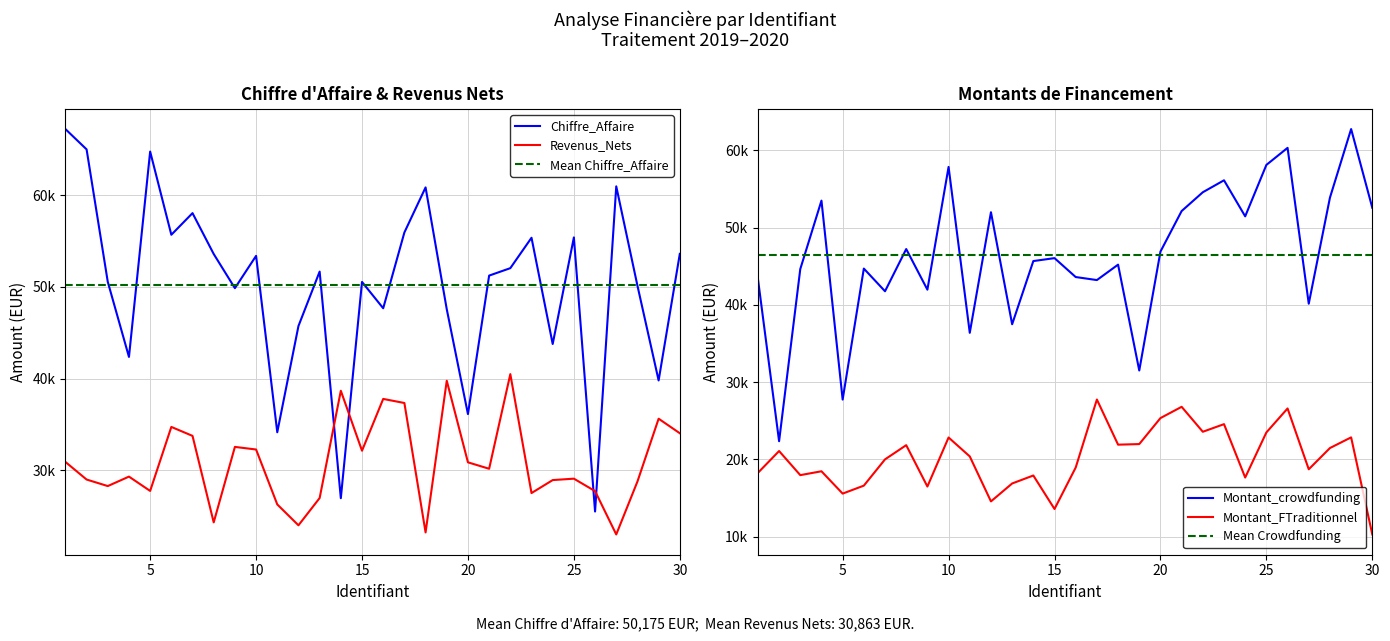

Is the value of Chiffre_Affaire at 8 greater than the value of Montant_crowdfunding at 7?

Yes